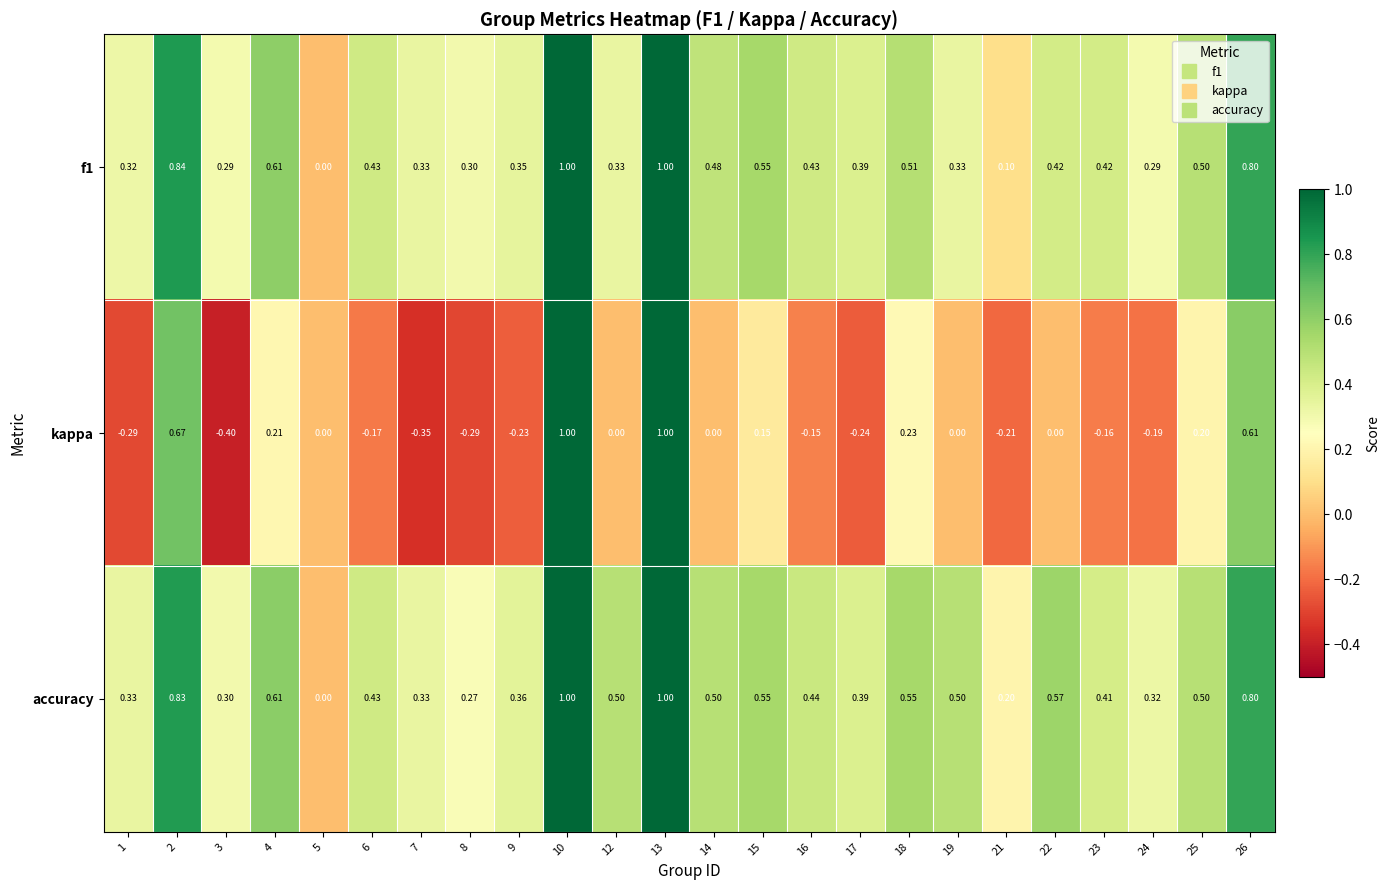

Is the value of kappa at 1 greater than the value of accuracy at 12?

No